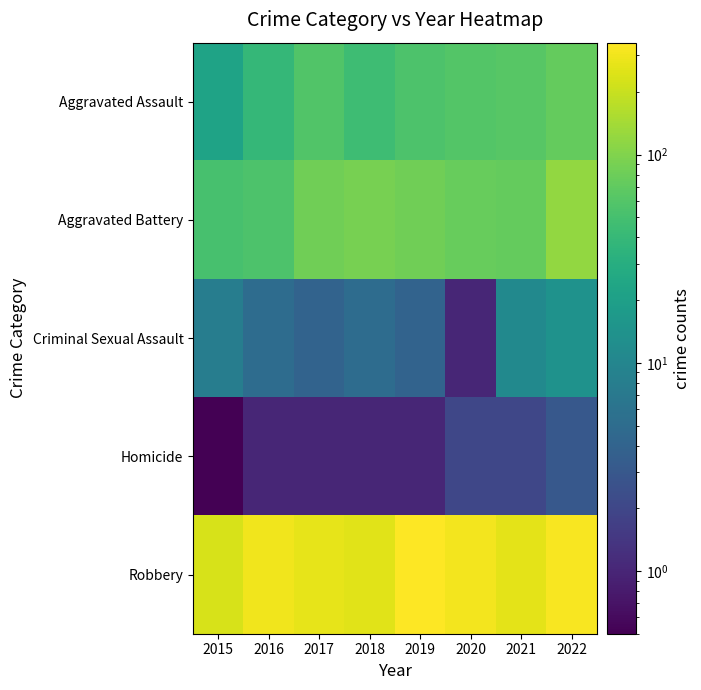

What is the smallest value displayed?

0.5